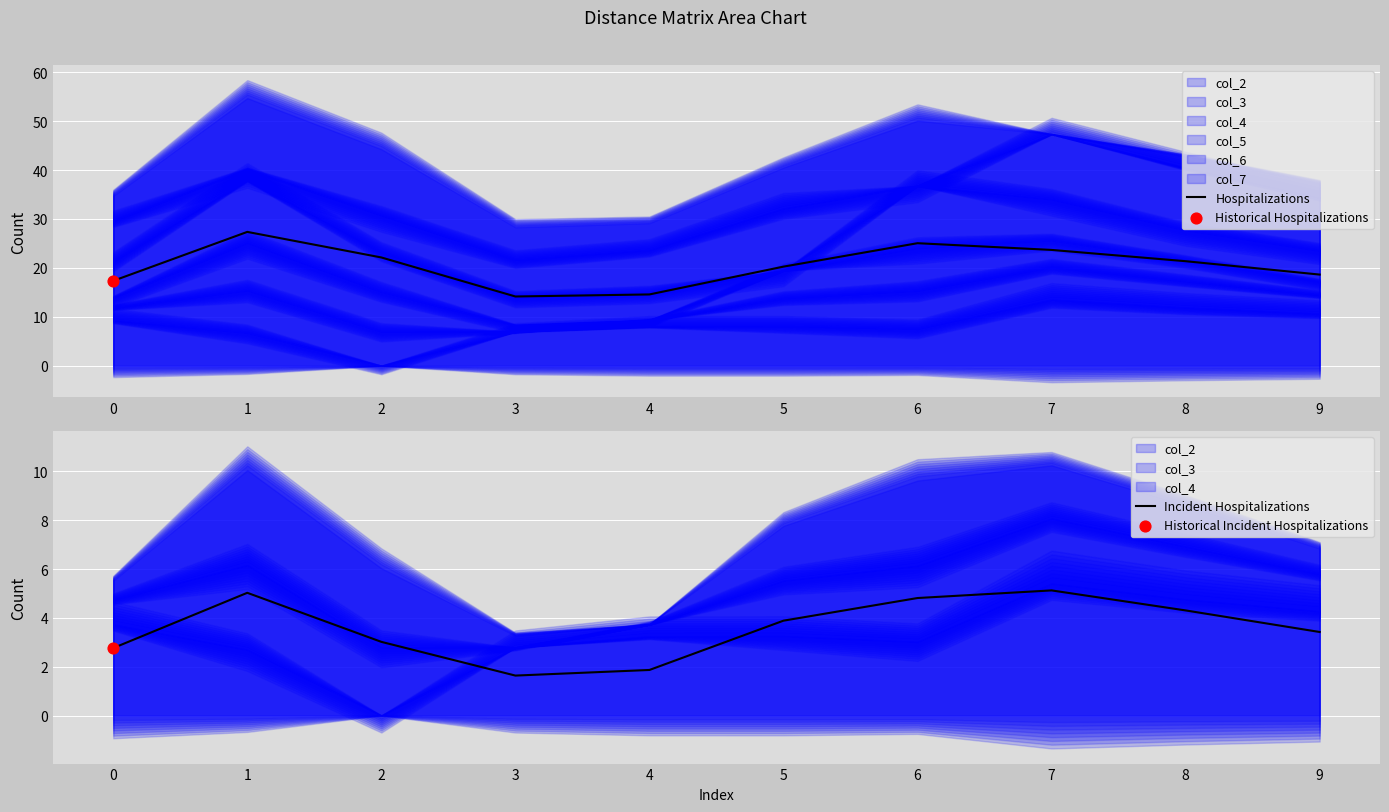

At which category is the sum across all series the highest?

1